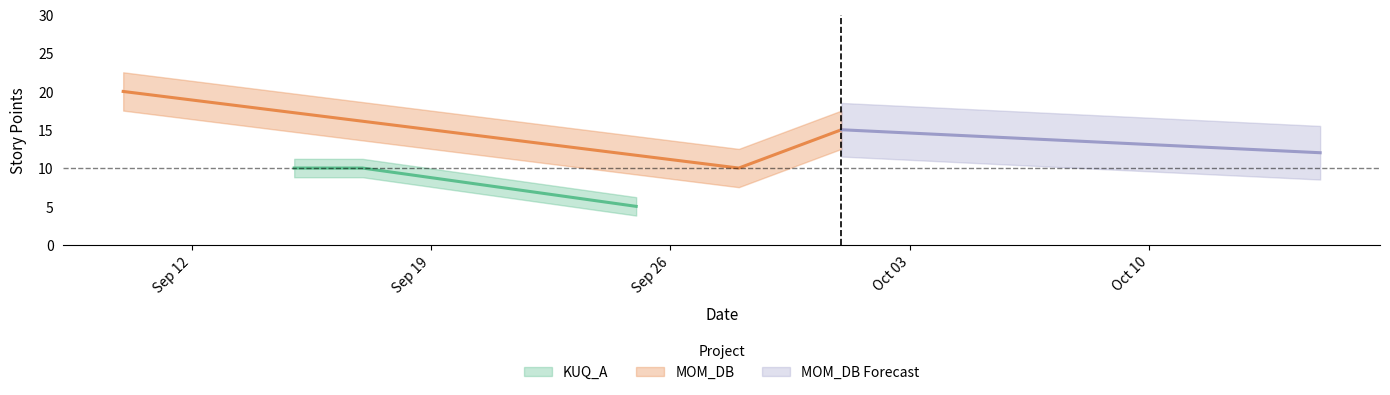

At which category is the sum across all series the highest?

2022-09-10